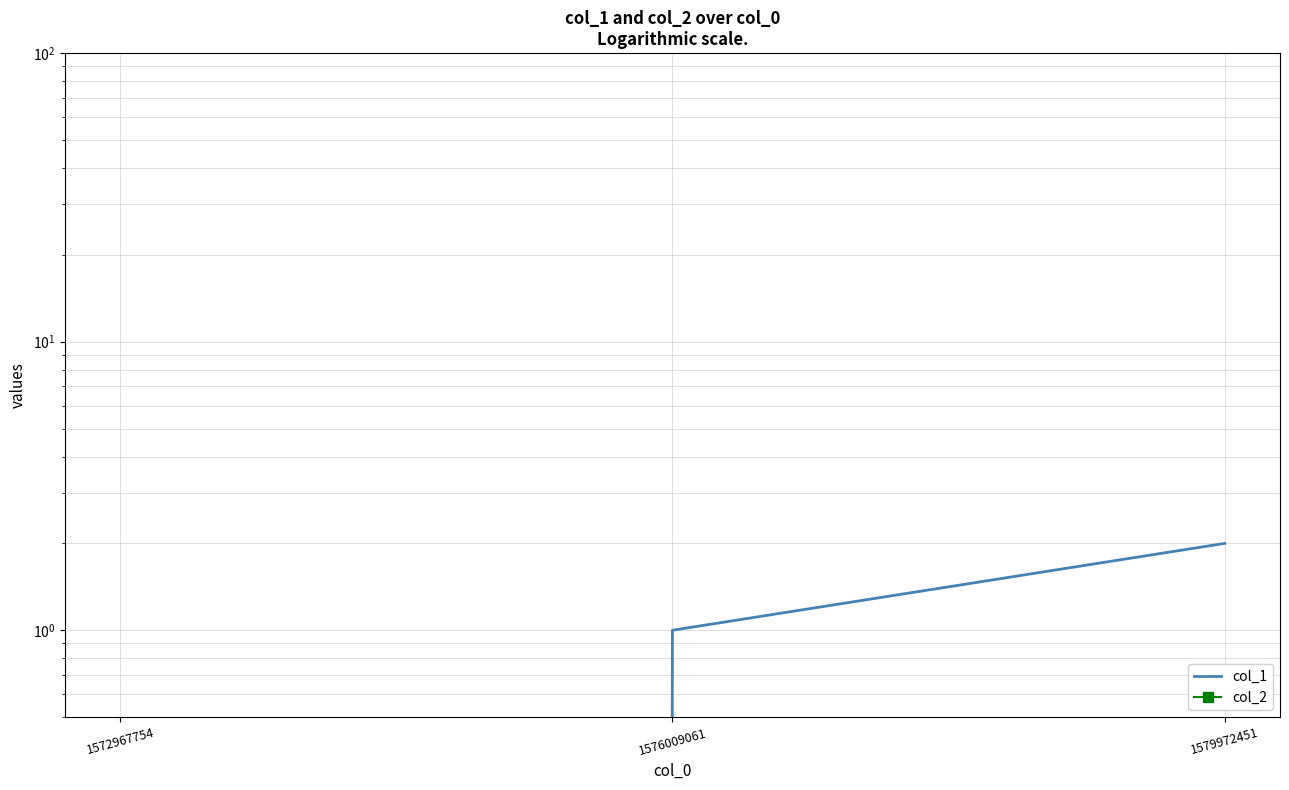

Reading left to right, transcribe all the data shown in this chart.

col_1: 0	1	2
col_2: 0	0	0